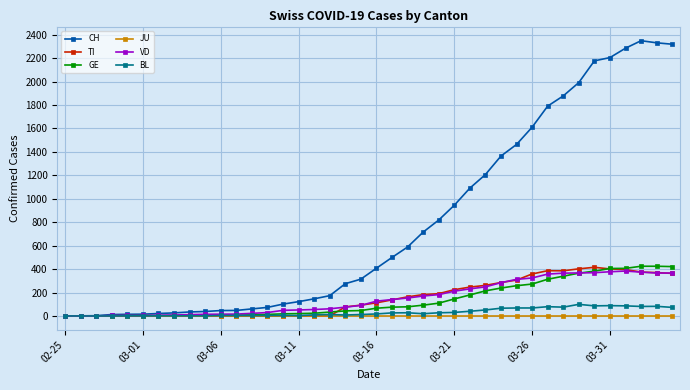

How many lines are shown in the chart?

6